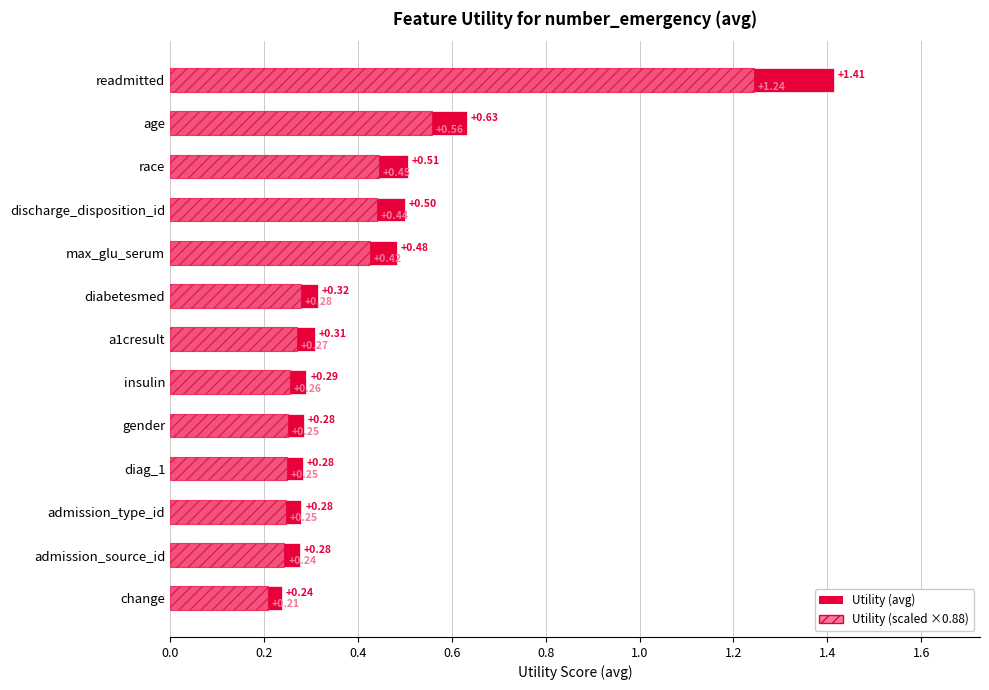

The value of Utility (avg) at admission_type_id is 0.3. True or false?

True